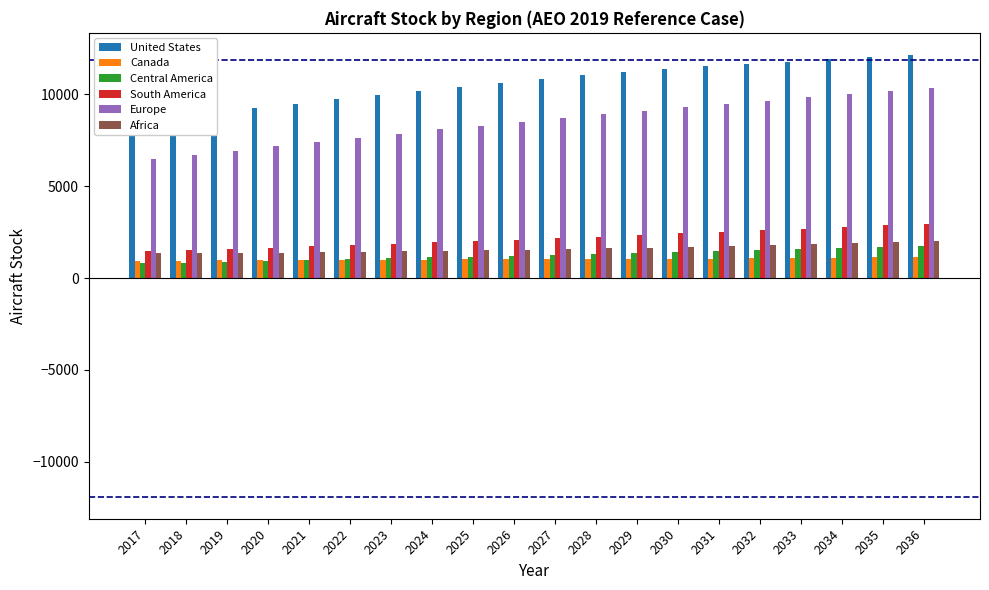

What is the sum of the Africa values at 2031 and 2023?

3189.4